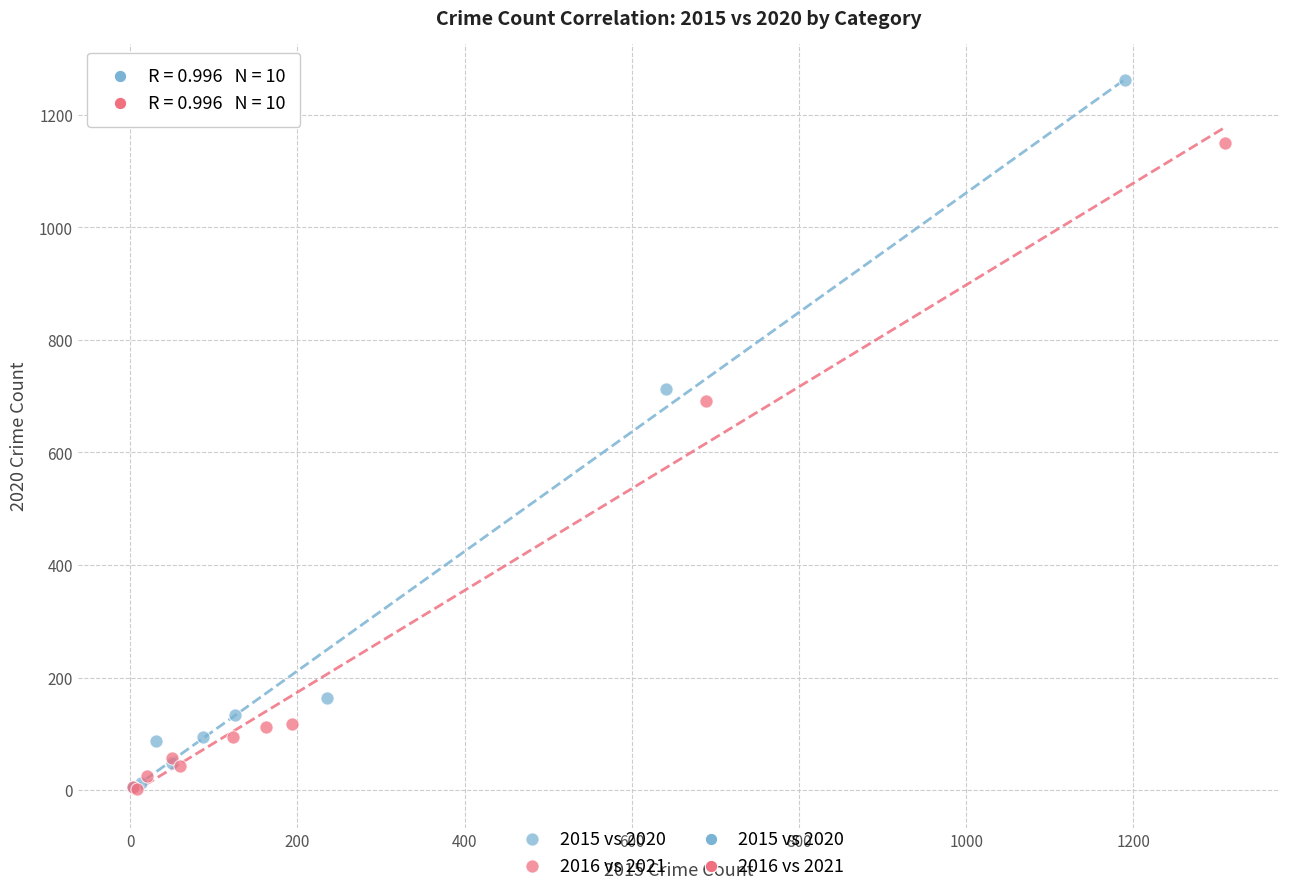

Which series has the largest Y range (max minus min)?

2015 vs 2020